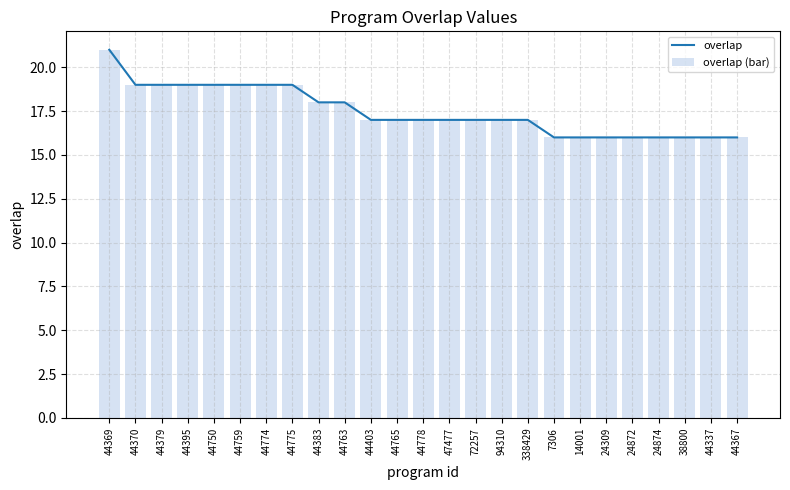

What is the minimum value for overlap?

16